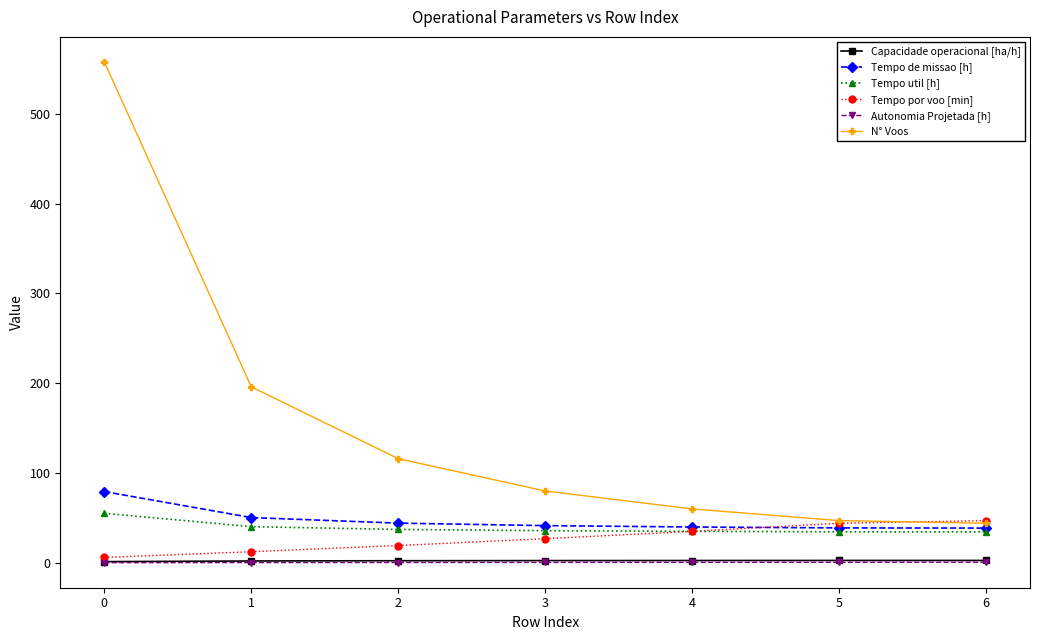

Is the value of Tempo por voo [min] at 2 greater than the value of Autonomia Projetada [h] at 1?

Yes